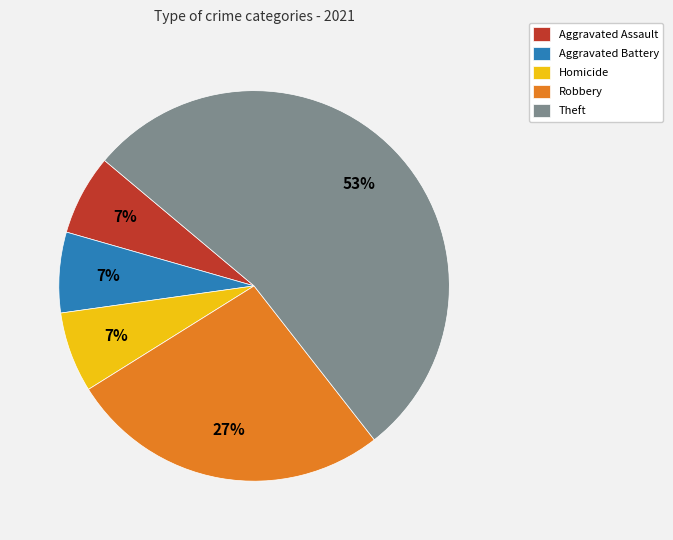

To the nearest percent, what percentage of the pie is Robbery?

27%